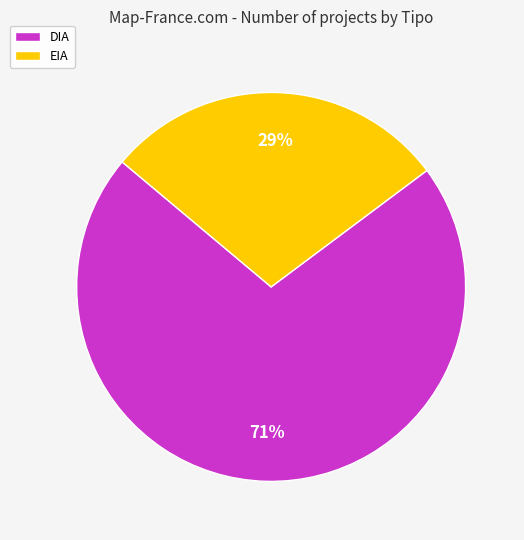

What is the smallest slice in the pie chart?

EIA